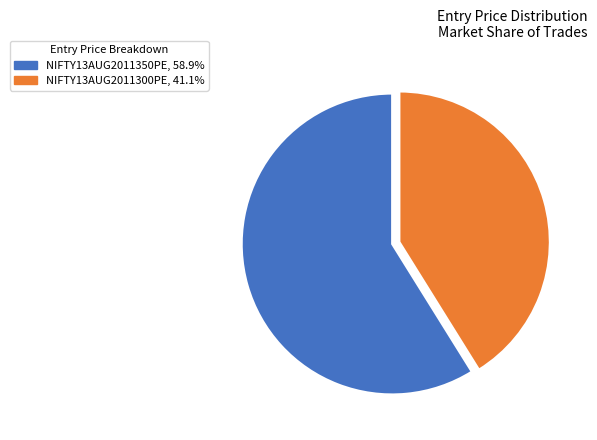

What is the ratio of the value at NIFTY13AUG2011300PE to the value at NIFTY13AUG2011350PE?

0.7